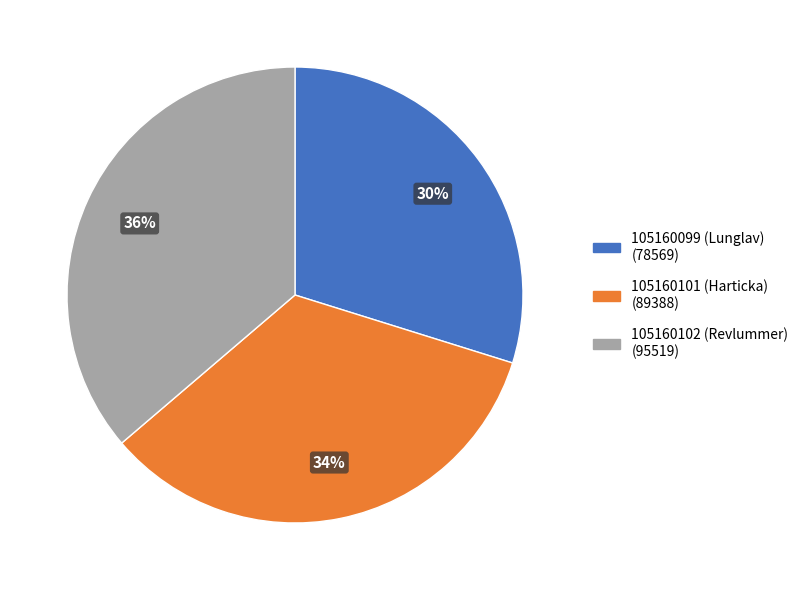

Between 105160102 (Revlummer) and 105160101 (Harticka), which is larger?

105160102 (Revlummer)